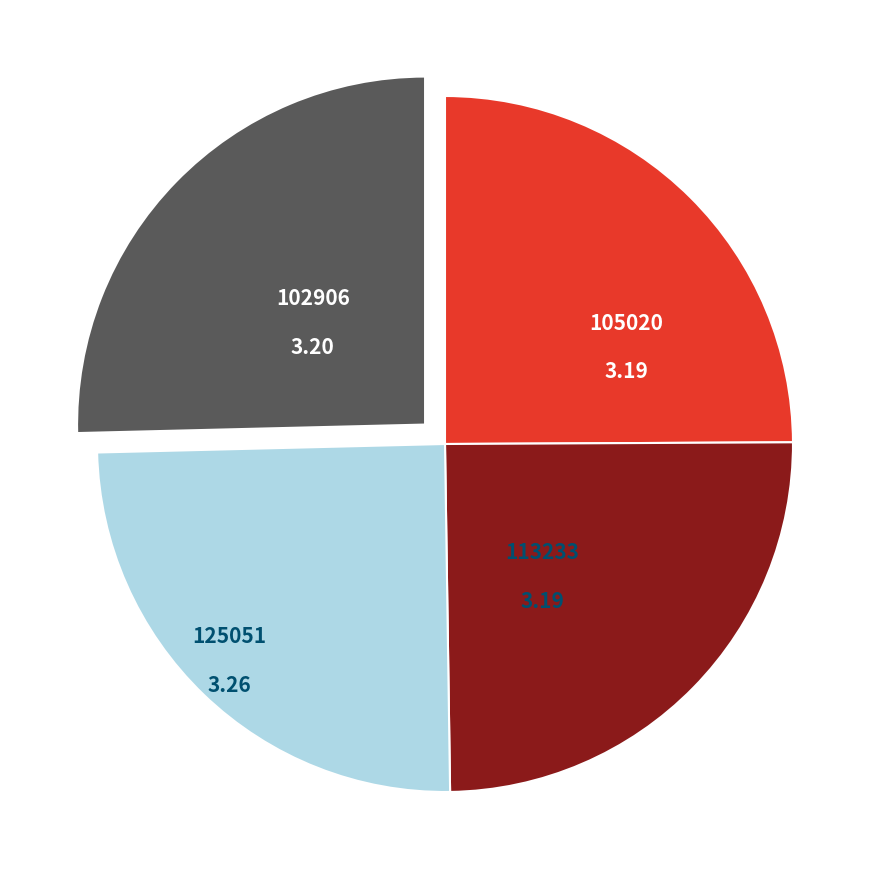

Is there a majority slice in this chart?

No